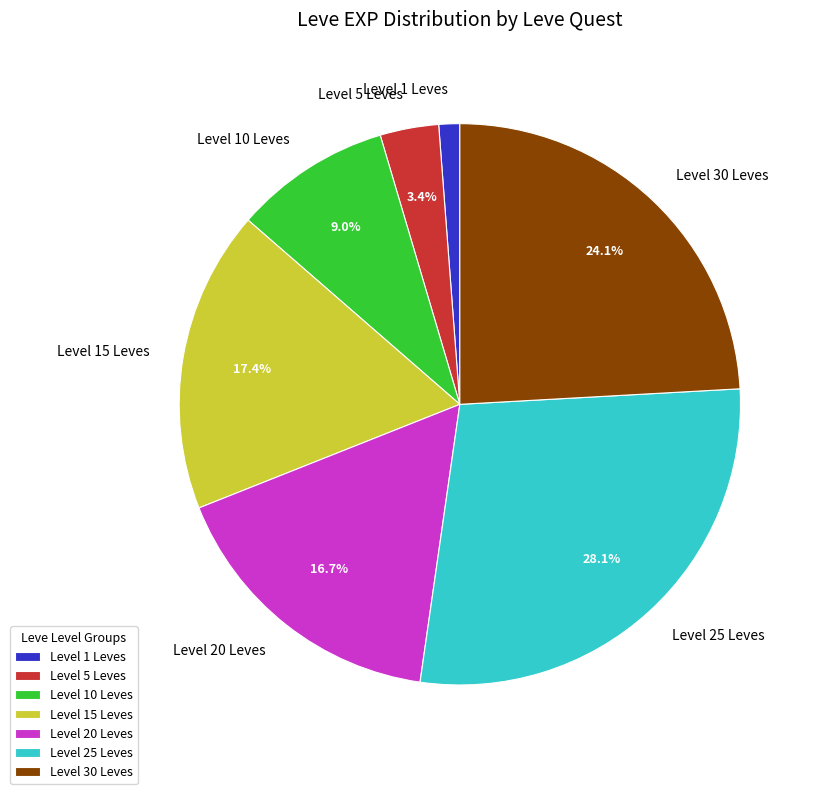

Does Level 25 Leves account for over 50% of the chart?

No